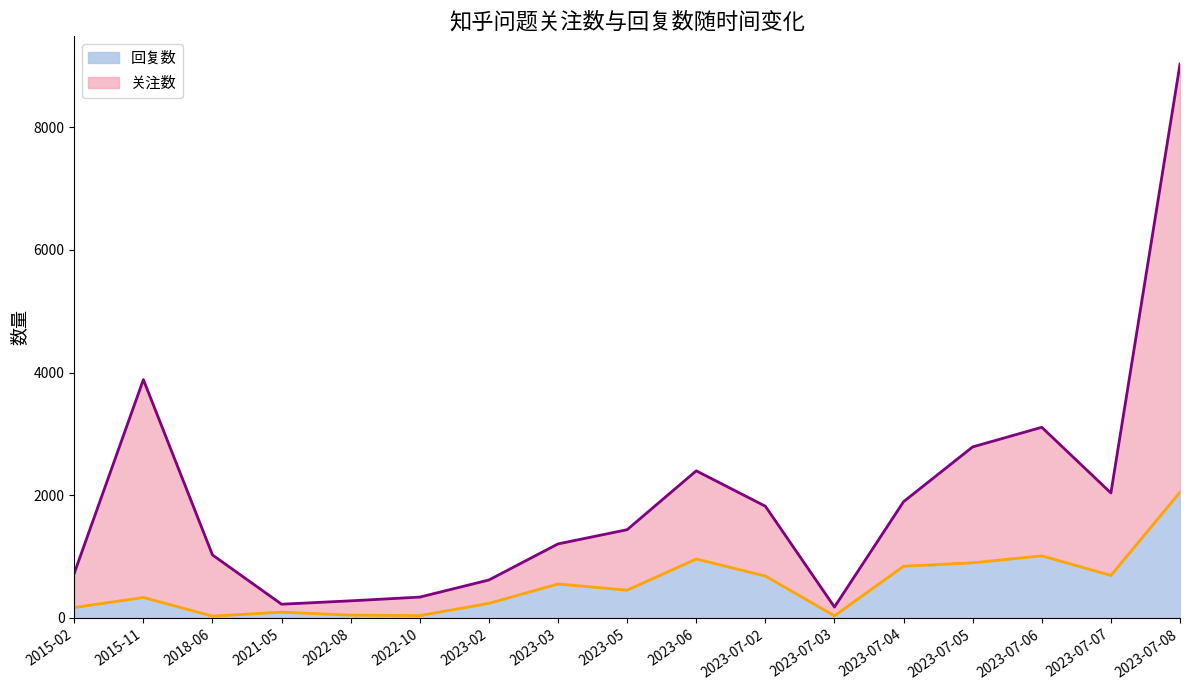

Is the value of 回复数 at 2022-08 greater than the value of 关注数 at 2023-07-02?

No